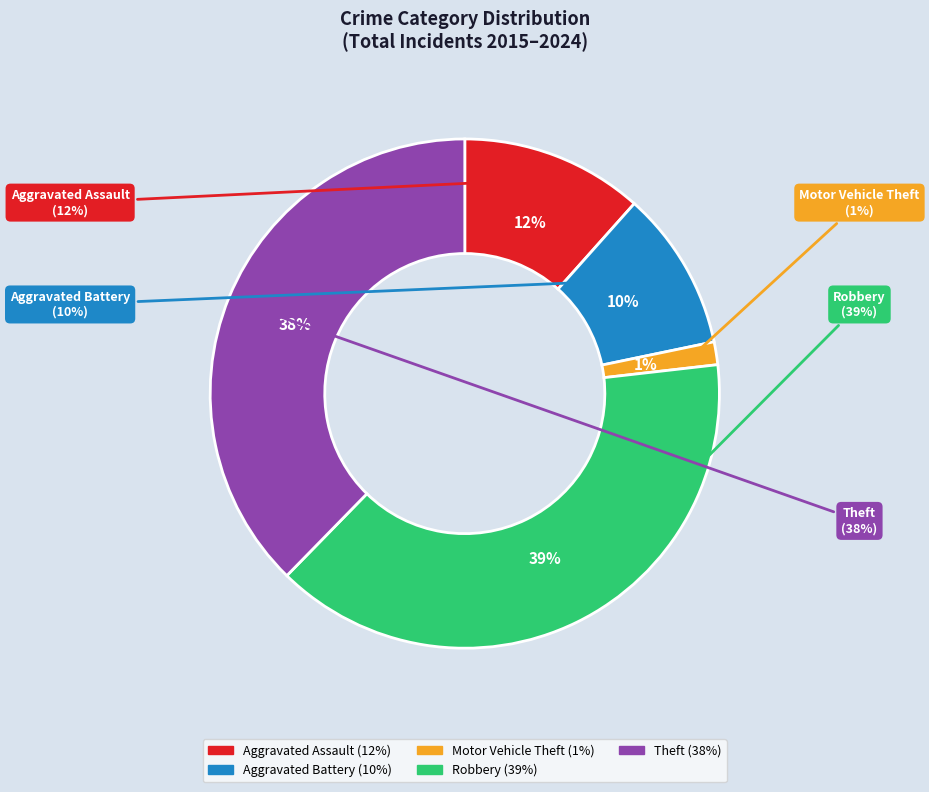

Is Robbery the majority of the pie?

No